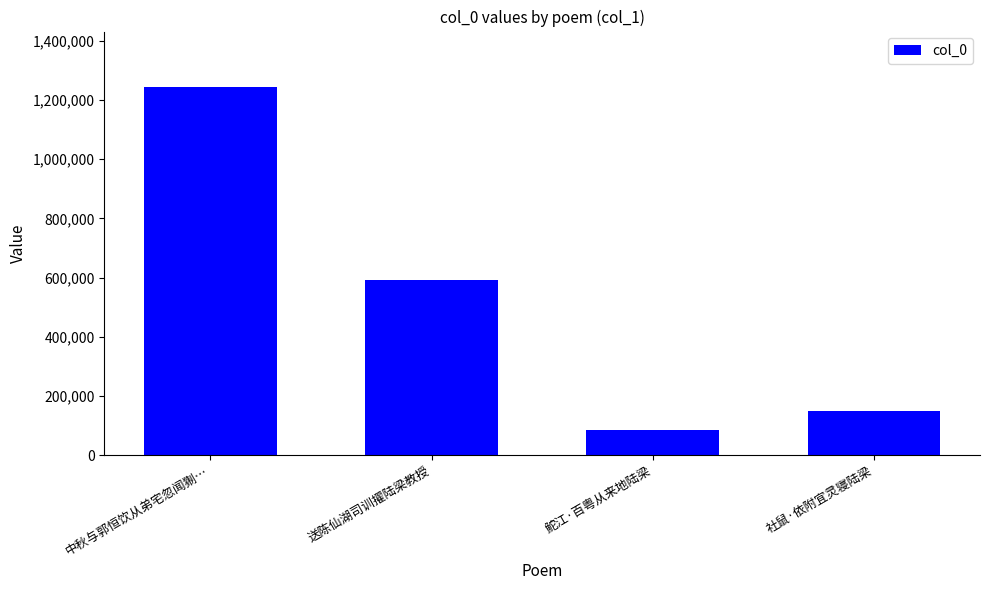

Read the value at 鮀江·百粤从来地陆梁, to the nearest 100.

85600